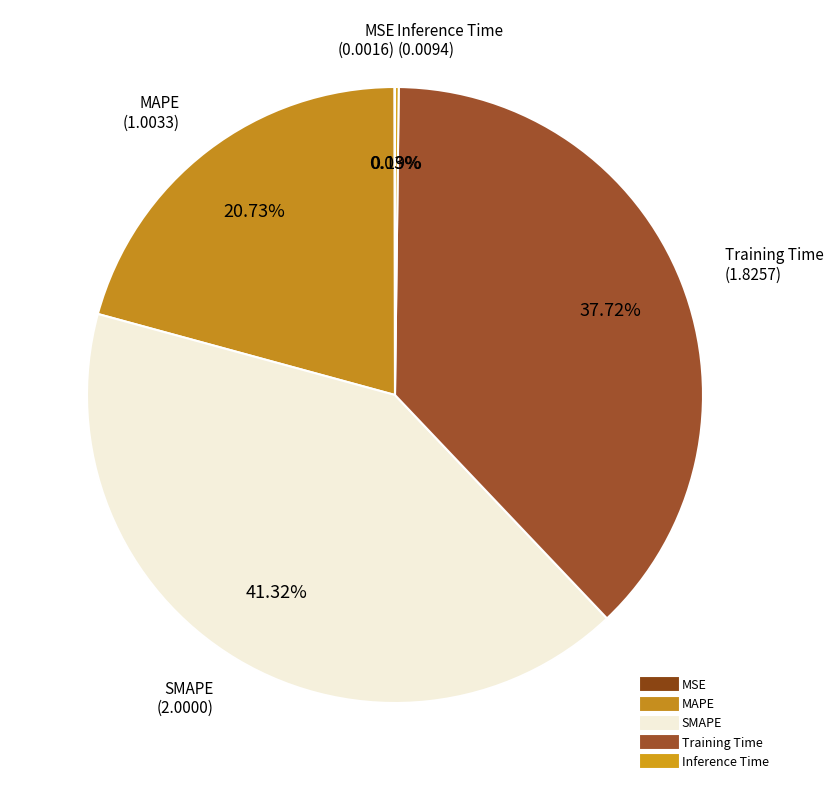

Rank the categories by value from highest to lowest.

SMAPE, Training Time, MAPE, Inference Time, MSE